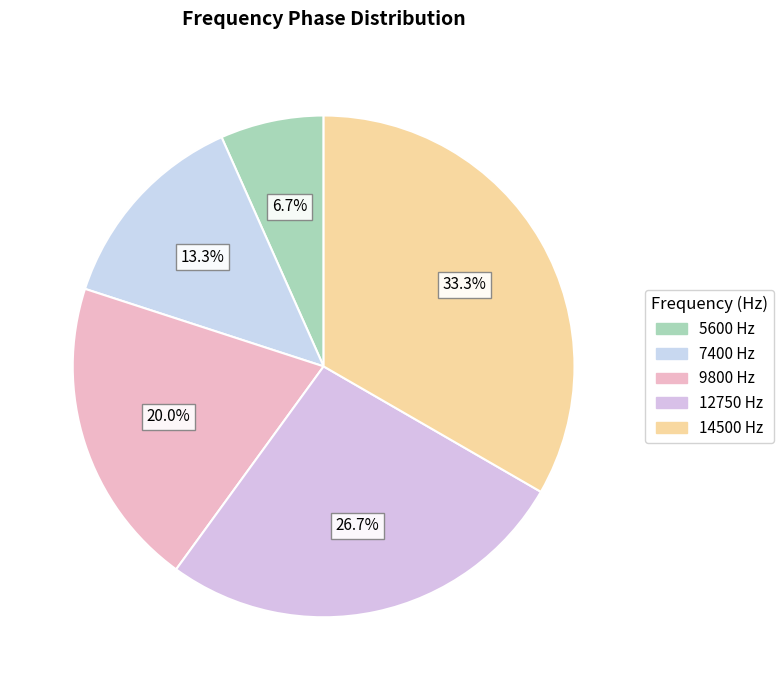

Which category has the biggest portion of the pie?

14500